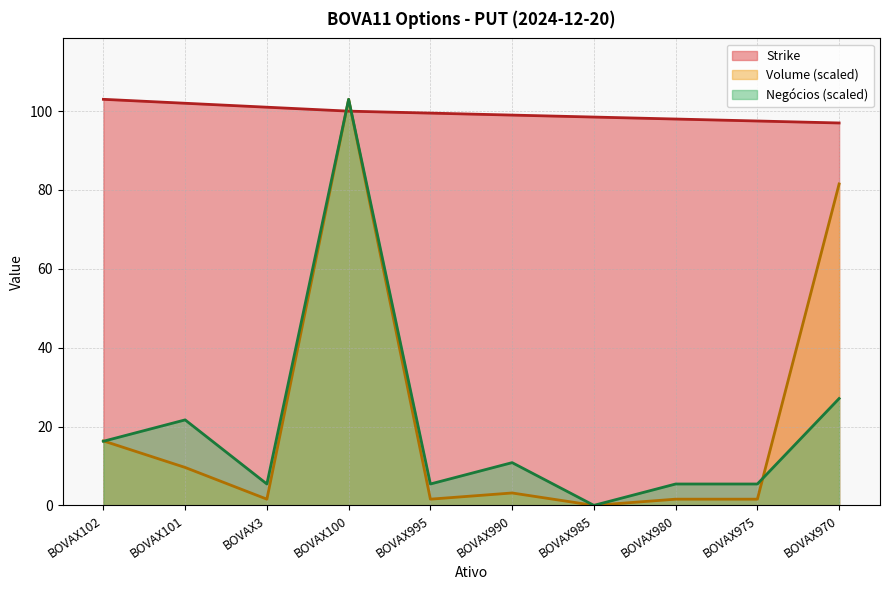

At which category does Volume reach its first local valley?

BOVAX3